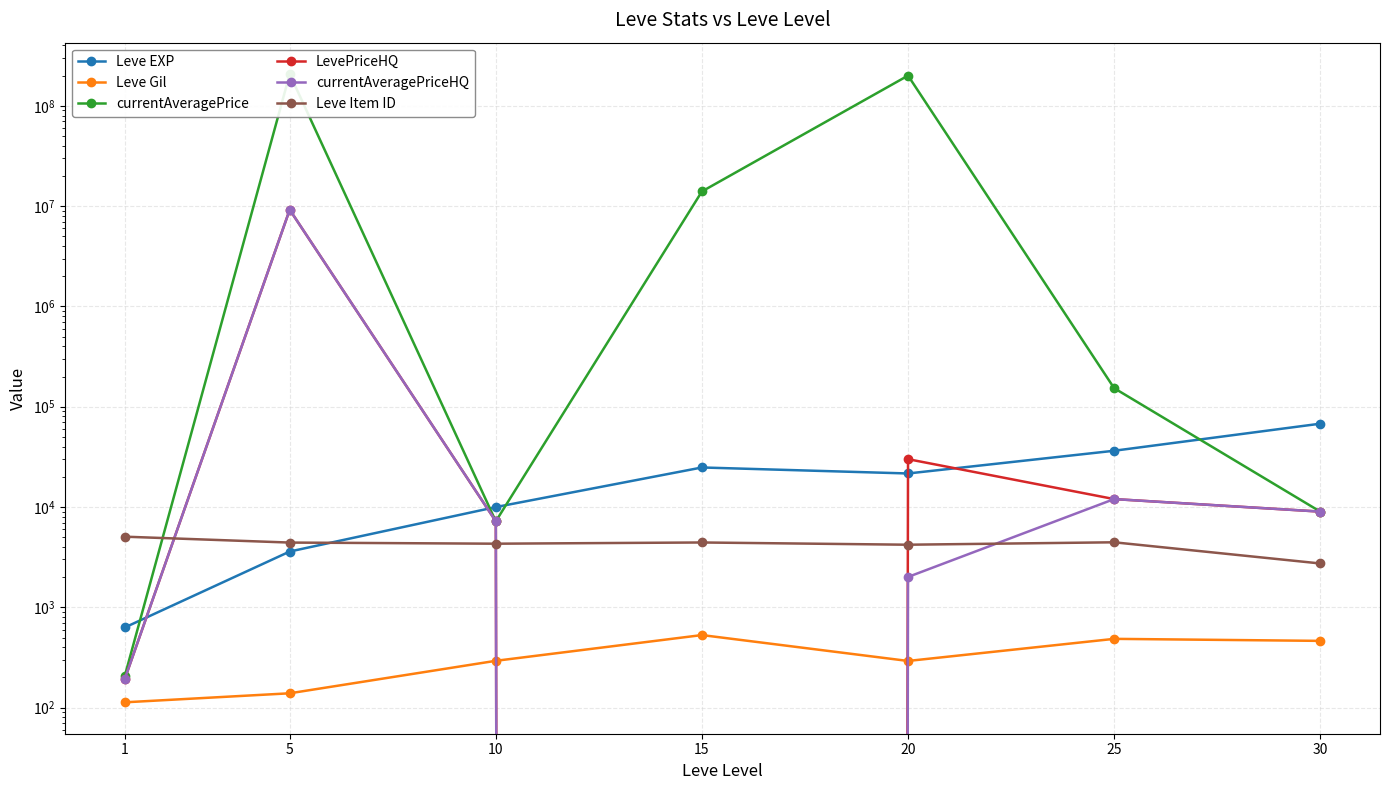

True or false: currentAveragePrice and currentAveragePriceHQ cross at least once.

False